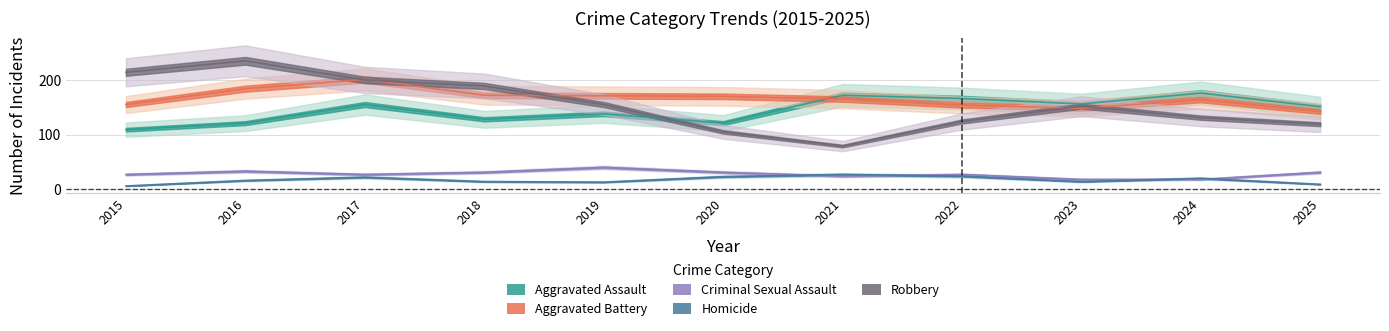

Read the Robbery value at 2017, to the nearest 50.

200